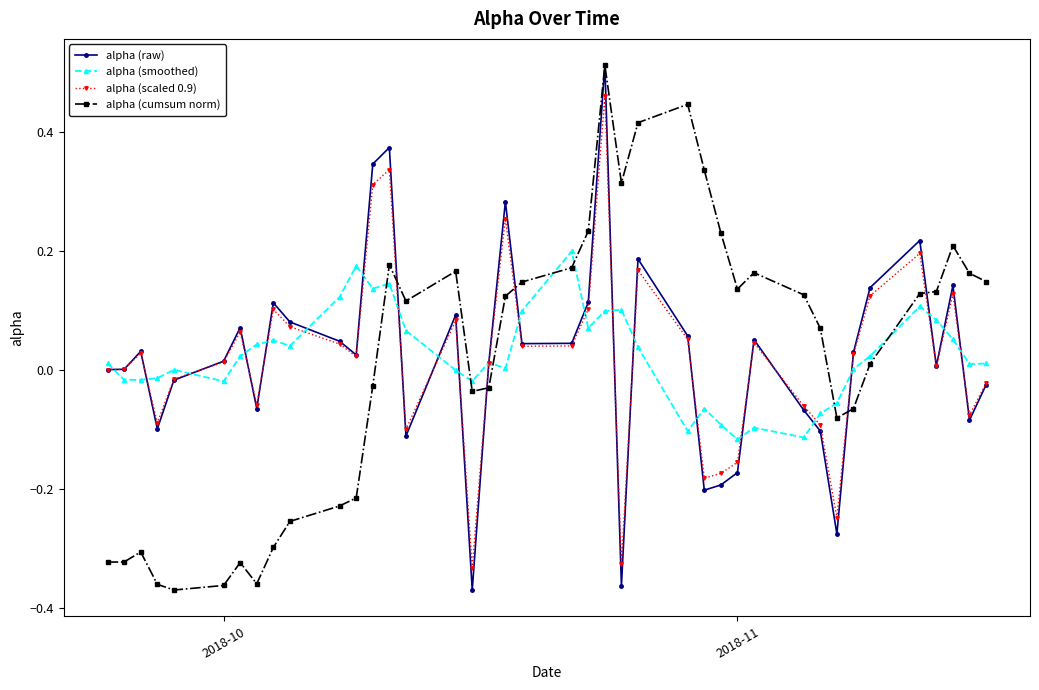

In alpha (raw), how many points are higher than both neighbors (excluding endpoints)?

11